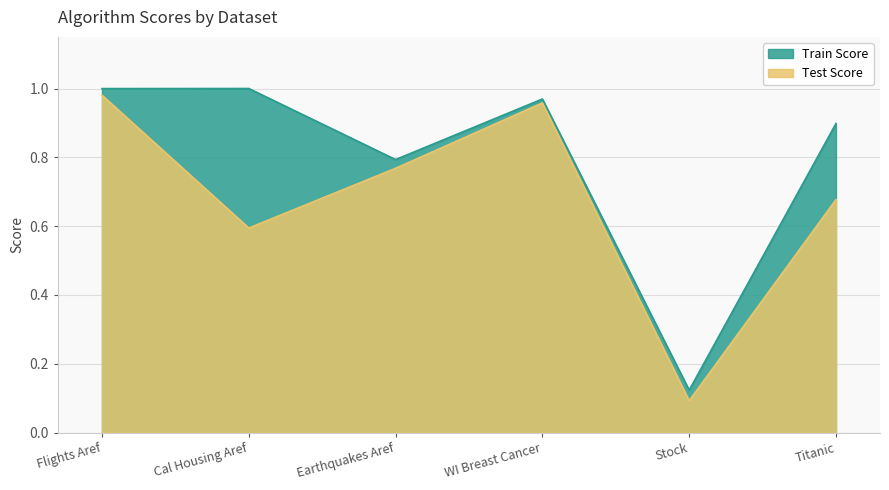

Reading right to left, extract all data points from this chart.

Test Score: 0.7	0.1	1.0	0.8	0.6	1.0
Train Score: 0.9	0.1	1.0	0.8	1.0	1.0